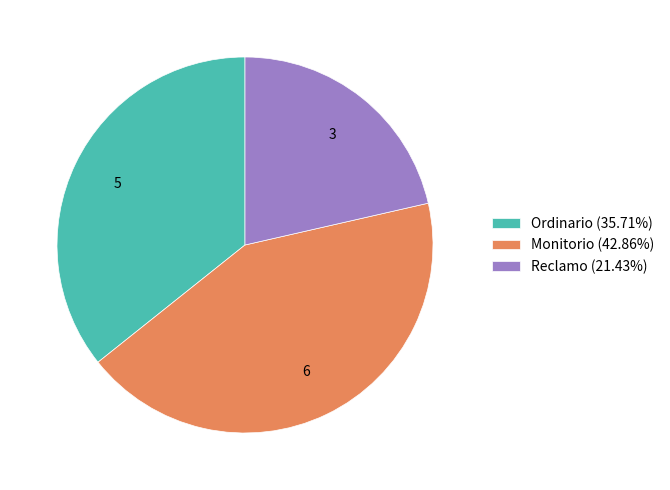

Does Monitorio account for over 50% of the chart?

No